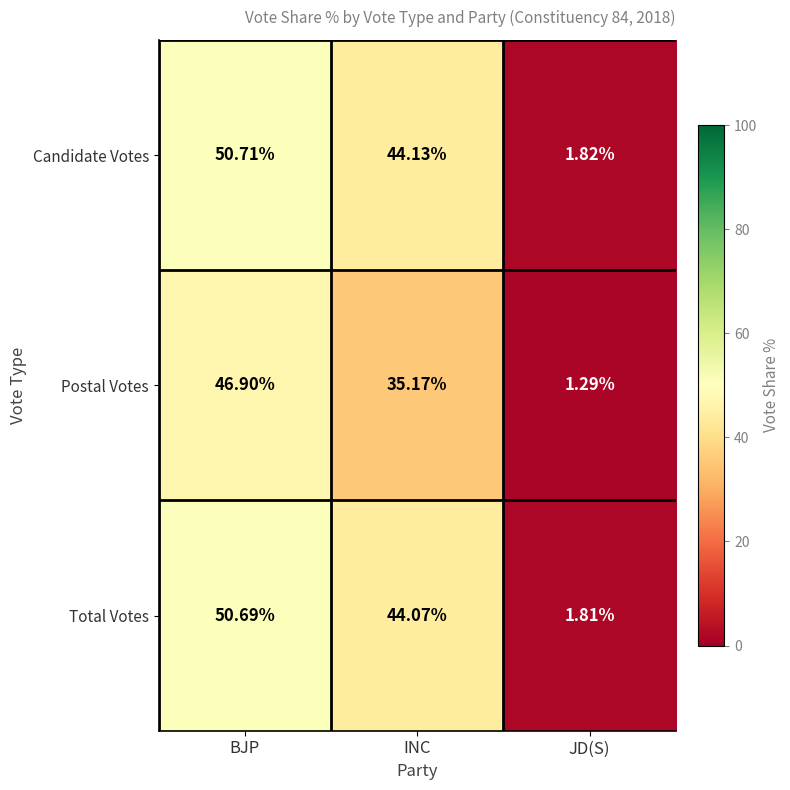

Rank the series by their maximum value, from highest to lowest.

Candidate Votes, Total Votes, Postal Votes